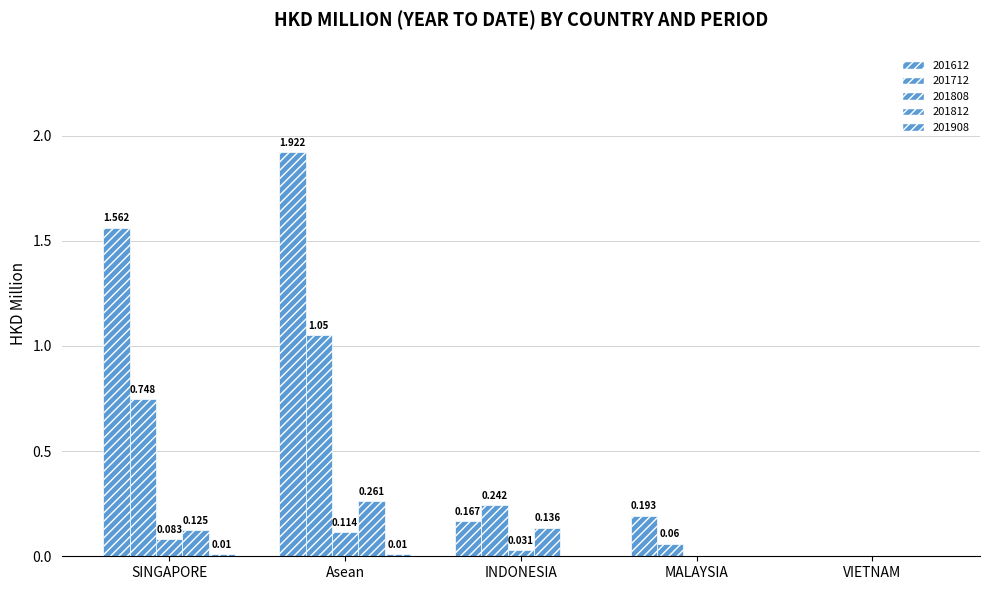

How many groups of bars are there?

5